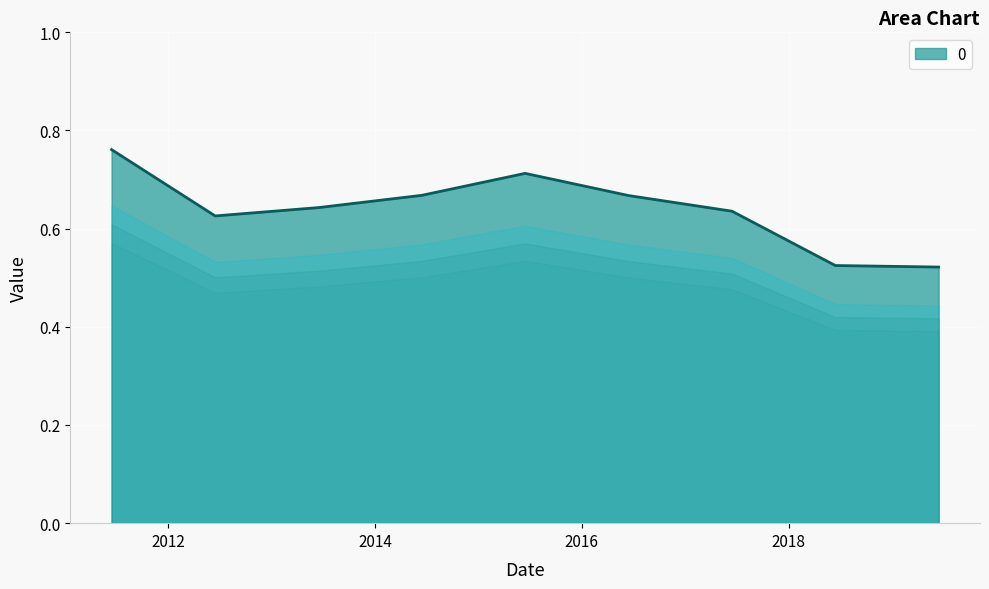

How many interior local peaks (higher than both neighbors) does the data have?

1